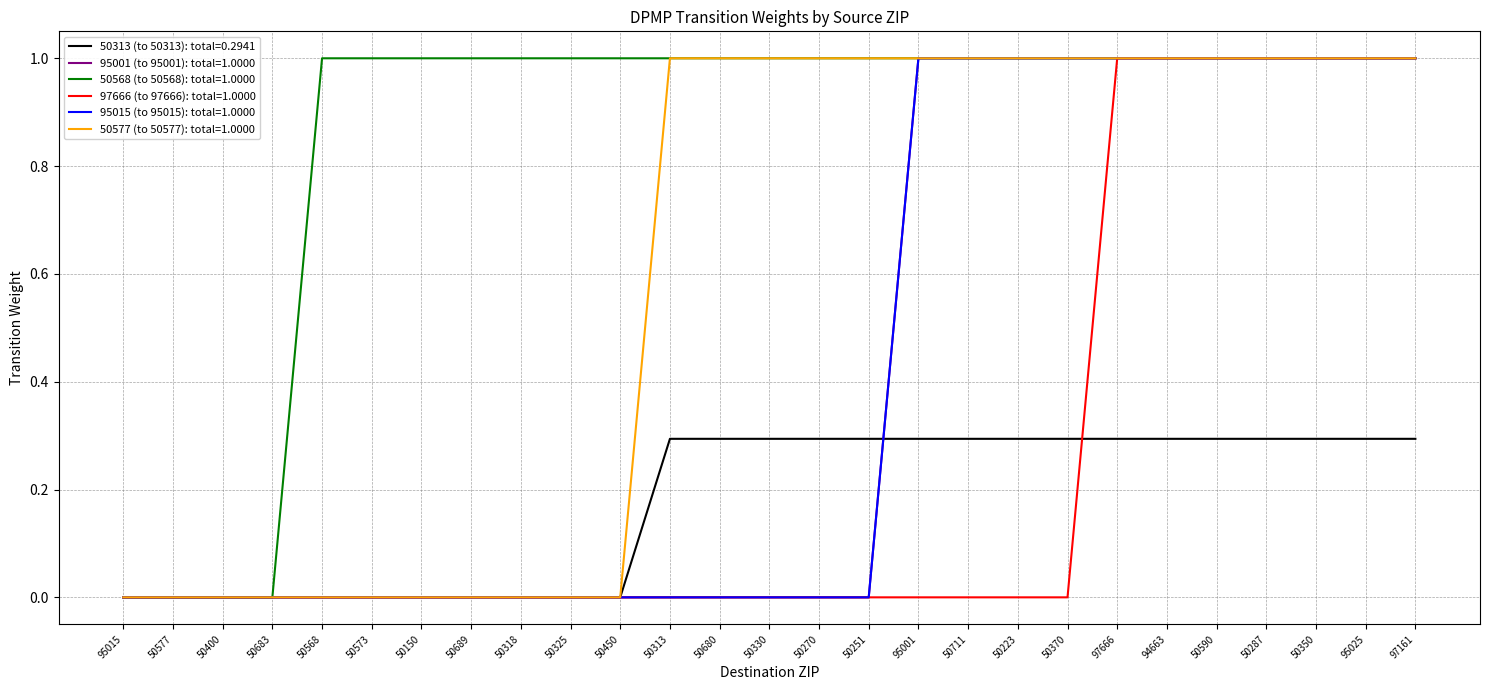

Does the chart have visible grid lines?

Yes